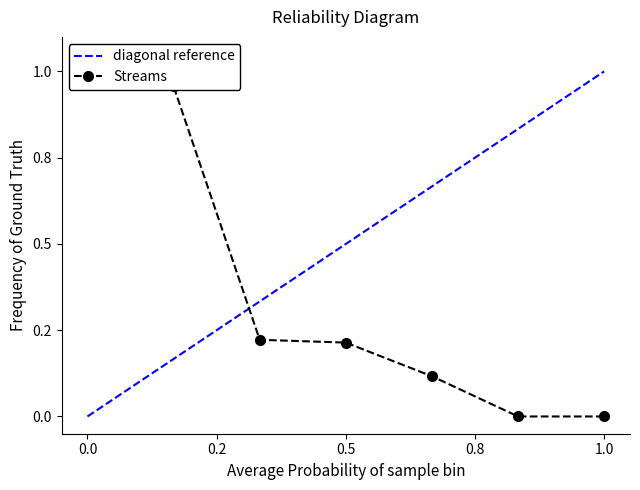

What is the difference between the second highest and minimum values in the diagonal reference series?

0.8